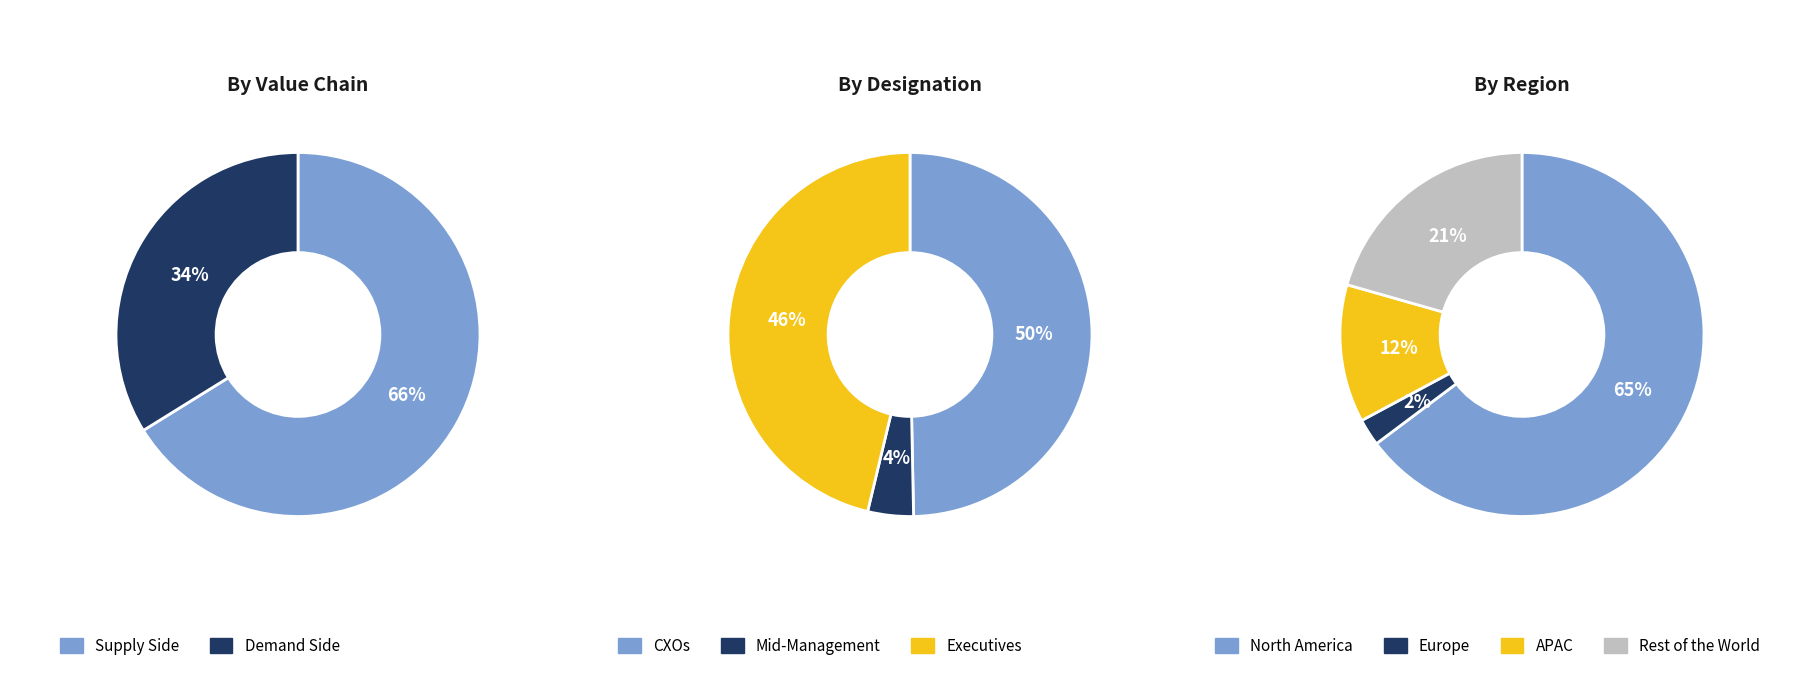

Is it true that 202963 is 1% of the pie?

True